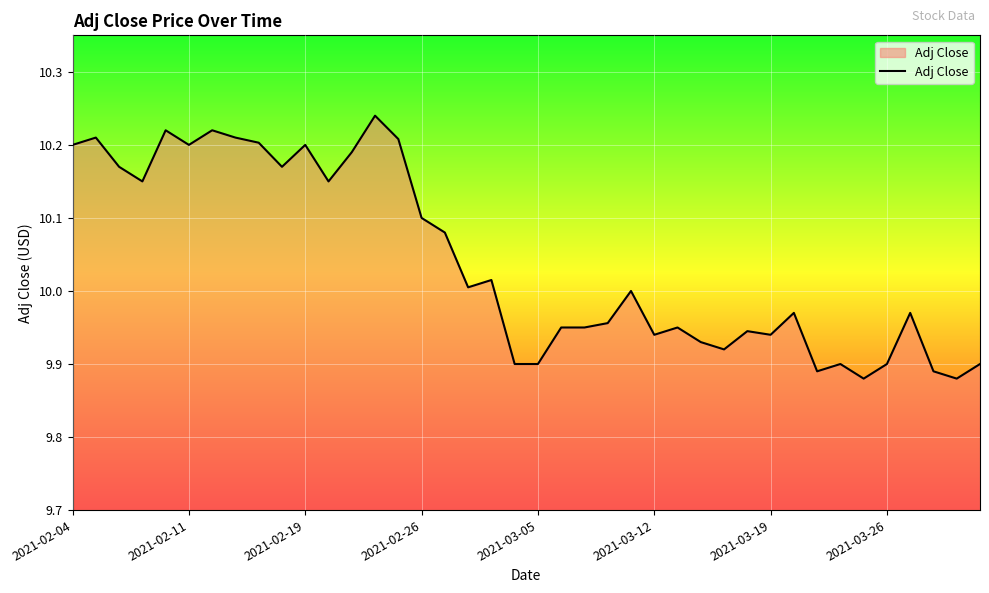

What is the difference between the maximum and minimum values?

0.4